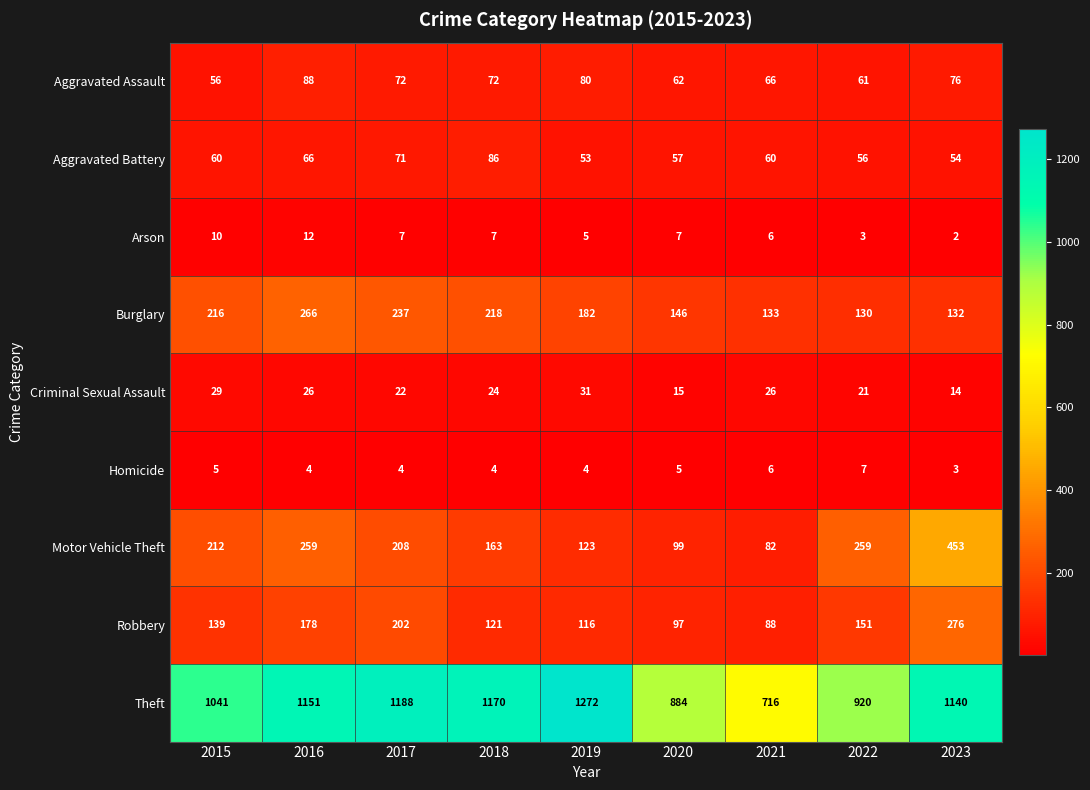

Rank the series by their maximum value, from lowest to highest.

Homicide, Arson, Criminal Sexual Assault, Aggravated Battery, Aggravated Assault, Burglary, Robbery, Motor Vehicle Theft, Theft